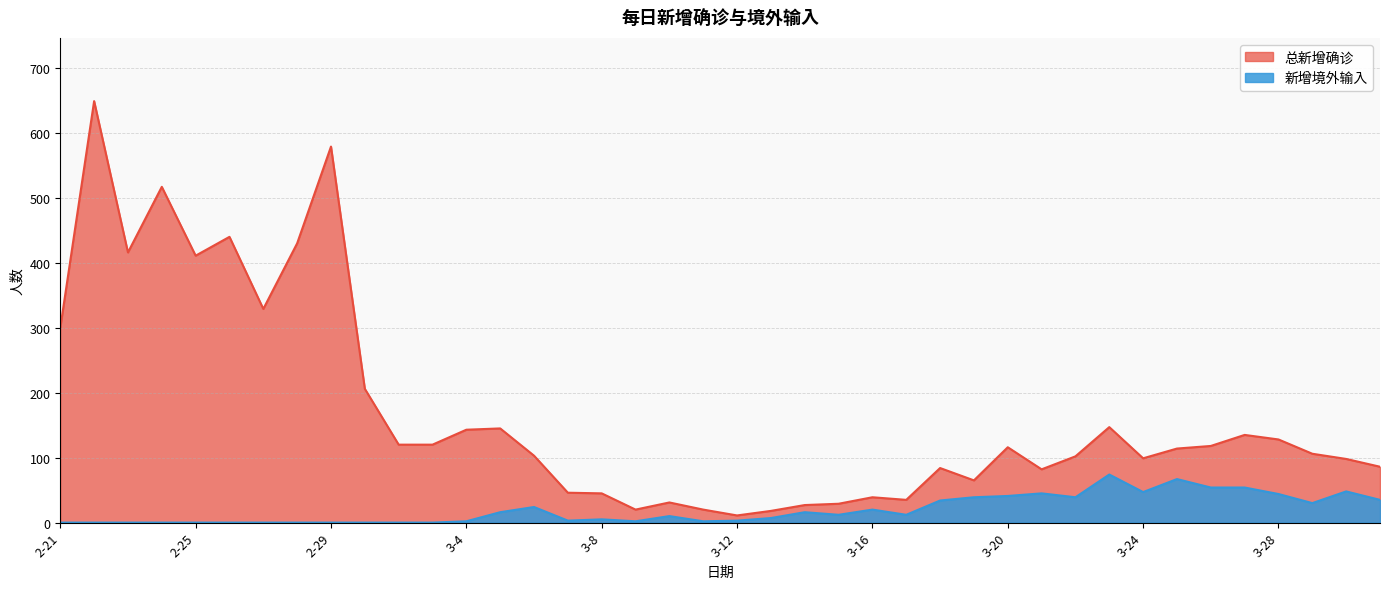

Reading left to right, transcribe all the data shown in this chart.

总新增确诊: 300	649	416	517	411	440	329	430	579	206	120	120	143	145	103	46	45	20	31	20	11	18	27	29	39	35	84	65	116	82	102	147	99	114	118	135	128	106	98	86
新增境外输入: 0	0	0	0	0	0	0	0	0	0	0	0	2	16	24	3	5	2	10	2	3	7	16	12	20	12	34	39	41	45	39	74	47	67	54	54	44	30	48	35